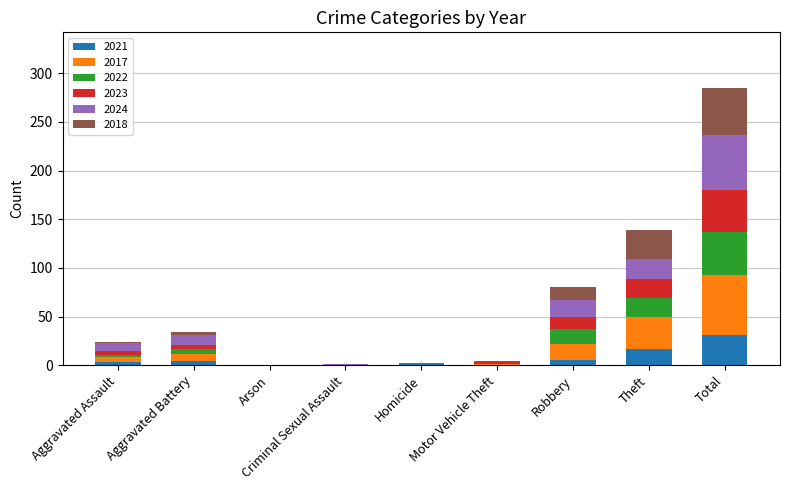

At which category is the sum across all series the highest?

Total